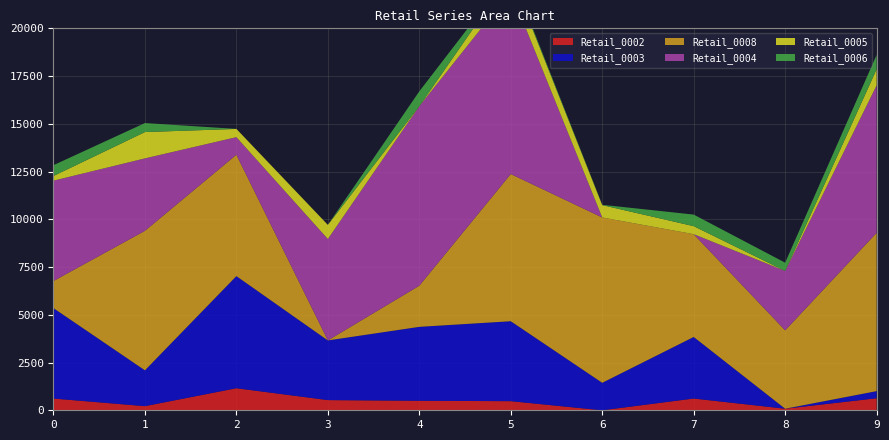

Reading right to left, transcribe all the data shown in this chart.

Retail_0002: 9=630	8=82	7=616	6=0	5=477	4=497	3=533	2=1155	1=216	0=615
Retail_0003: 9=373	8=0	7=3223	6=1439	5=4186	4=3872	3=3125	2=5871	1=1876	0=4734
Retail_0008: 9=8289	8=4103	7=5383	6=8657	5=7708	4=2154	3=0	2=6355	1=7305	0=1420
Retail_0004: 9=7723	8=3111	7=0	6=0	5=9572	4=9401	3=5310	2=921	1=3793	0=5255
Retail_0005: 9=843	8=0	7=419	6=647	5=879	4=0	3=740	2=431	1=1379	0=244
Retail_0006: 9=751	8=432	7=606	6=17	5=101	4=777	3=0	2=0	1=471	0=566